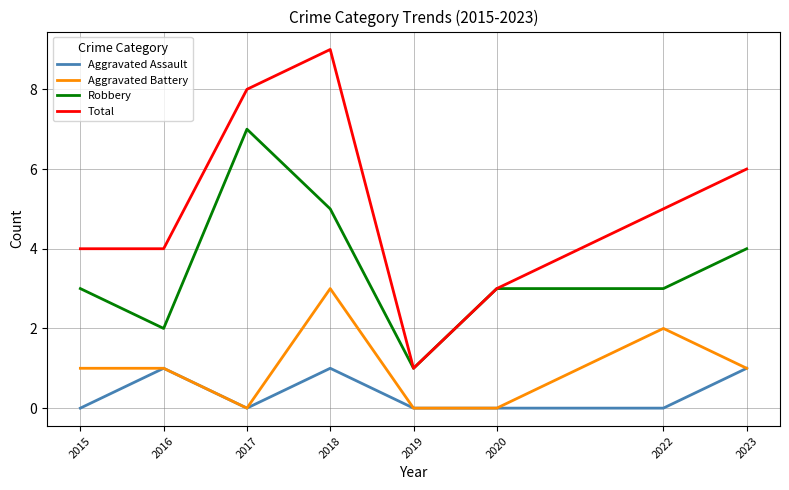

At which label does Aggravated Battery reach its peak?

2018